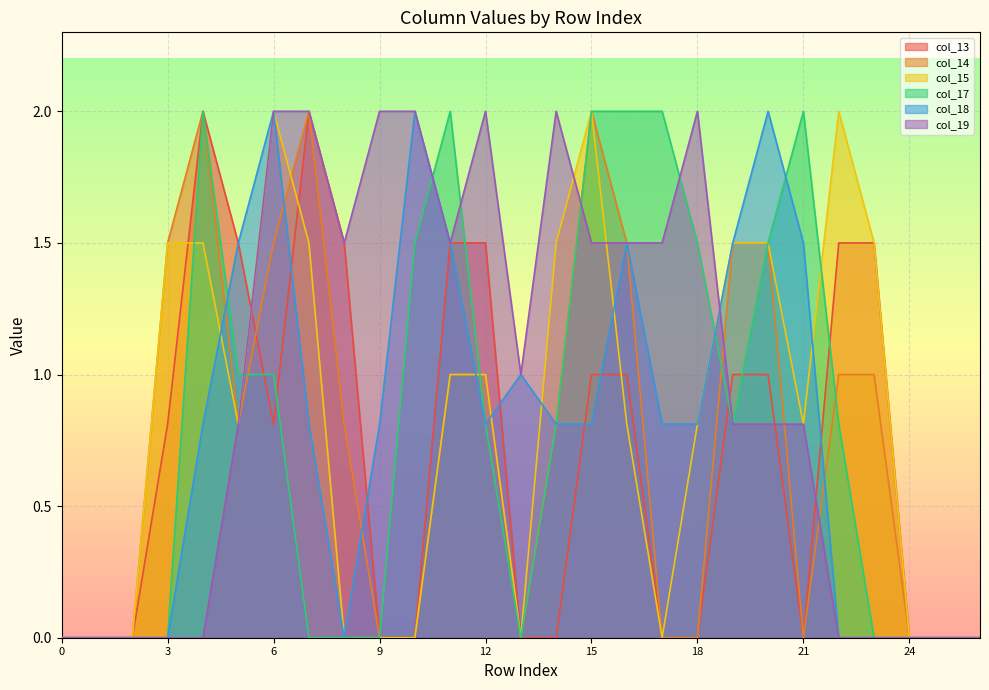

How many values in col_18 are above zero?

17